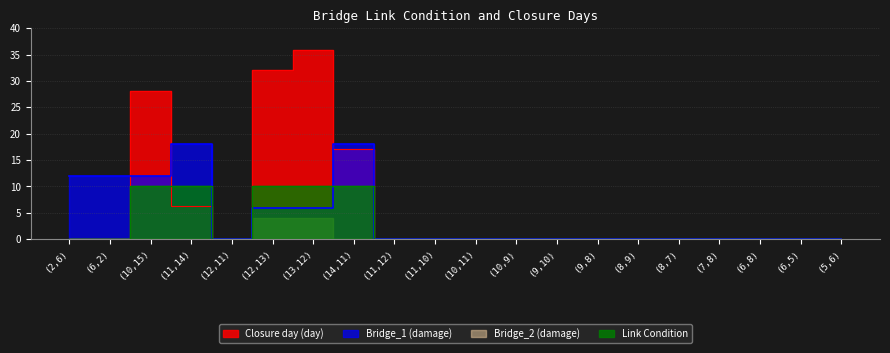

How many Bridge_1 (damage) values are between 0 and 12?

18